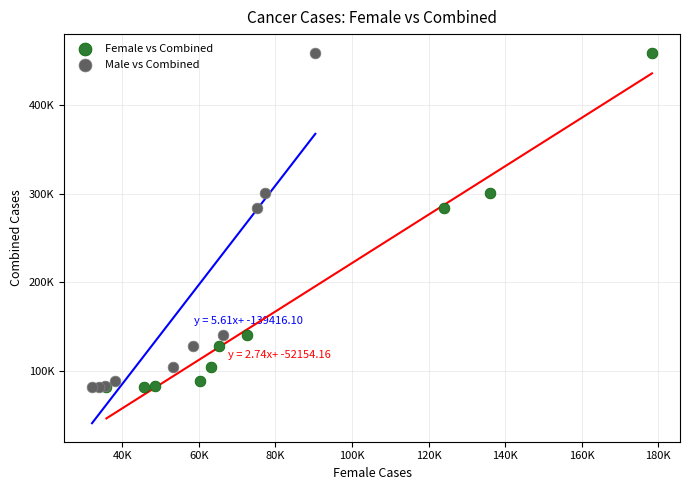

What are all the series names shown in the legend?

Female vs Combined, Male vs Combined